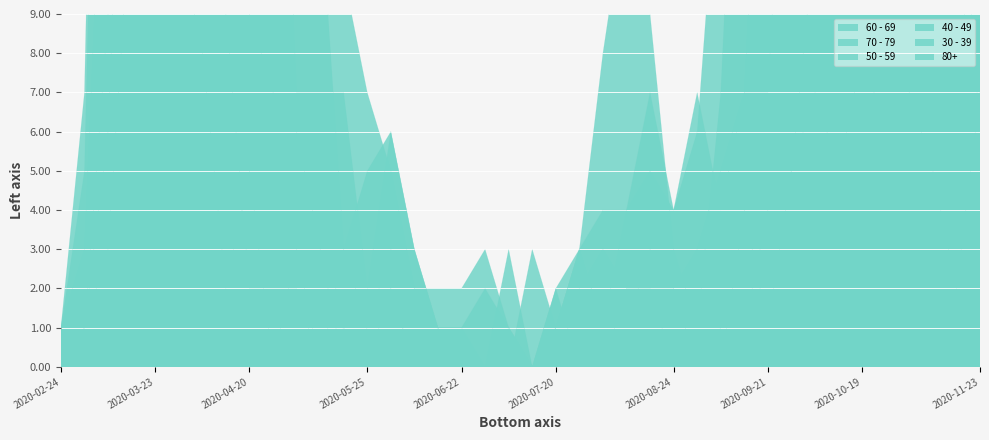

What is the label of the 23rd point from the right?

2020-06-22